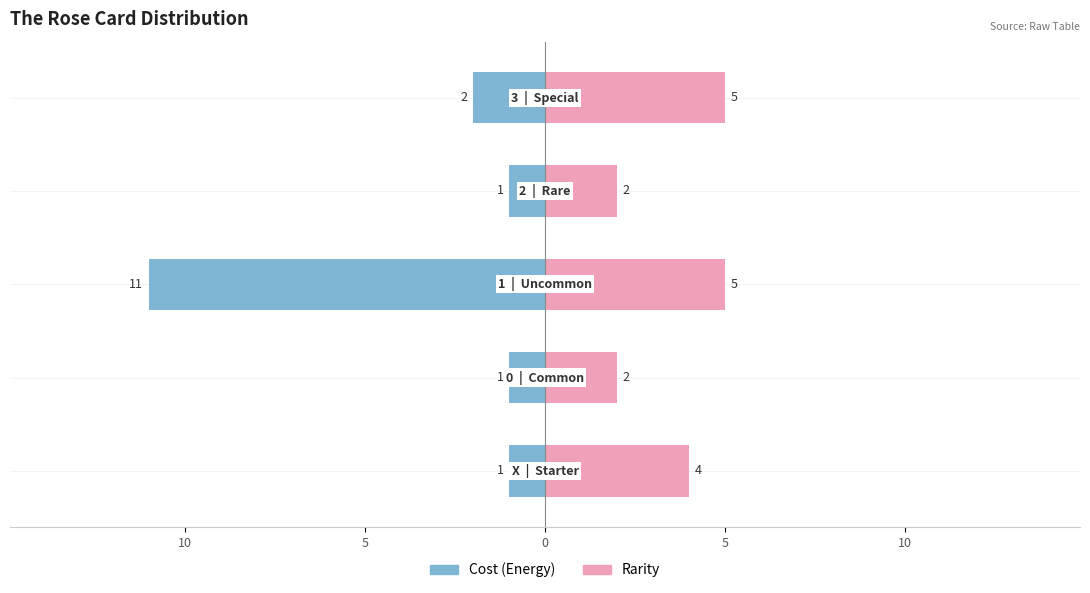

Are the bars horizontal?

Yes